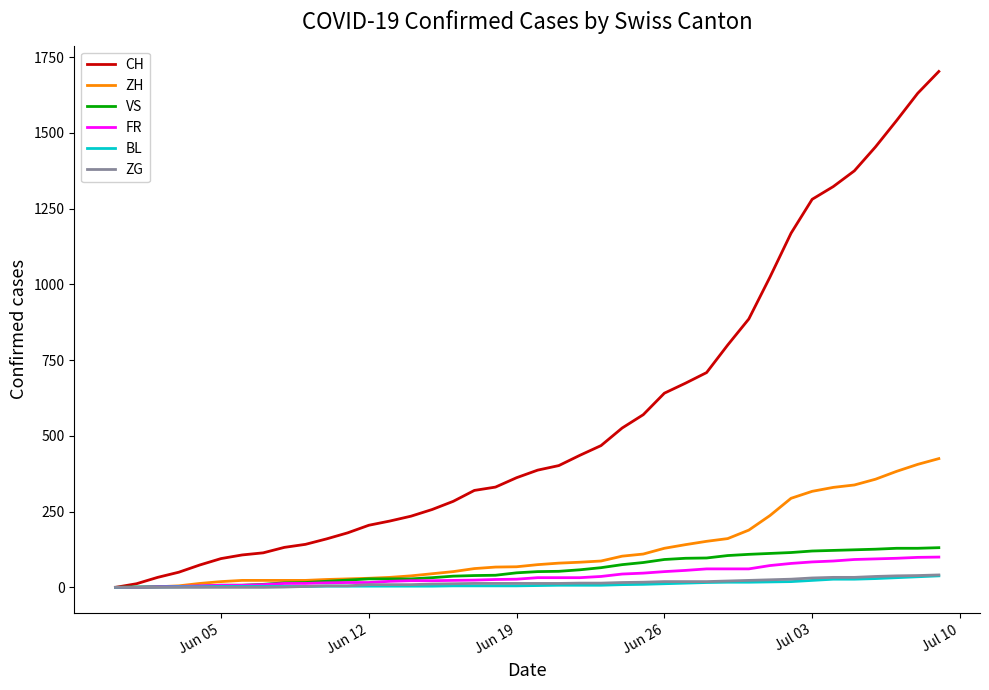

Which series has the largest total across all categories?

CH